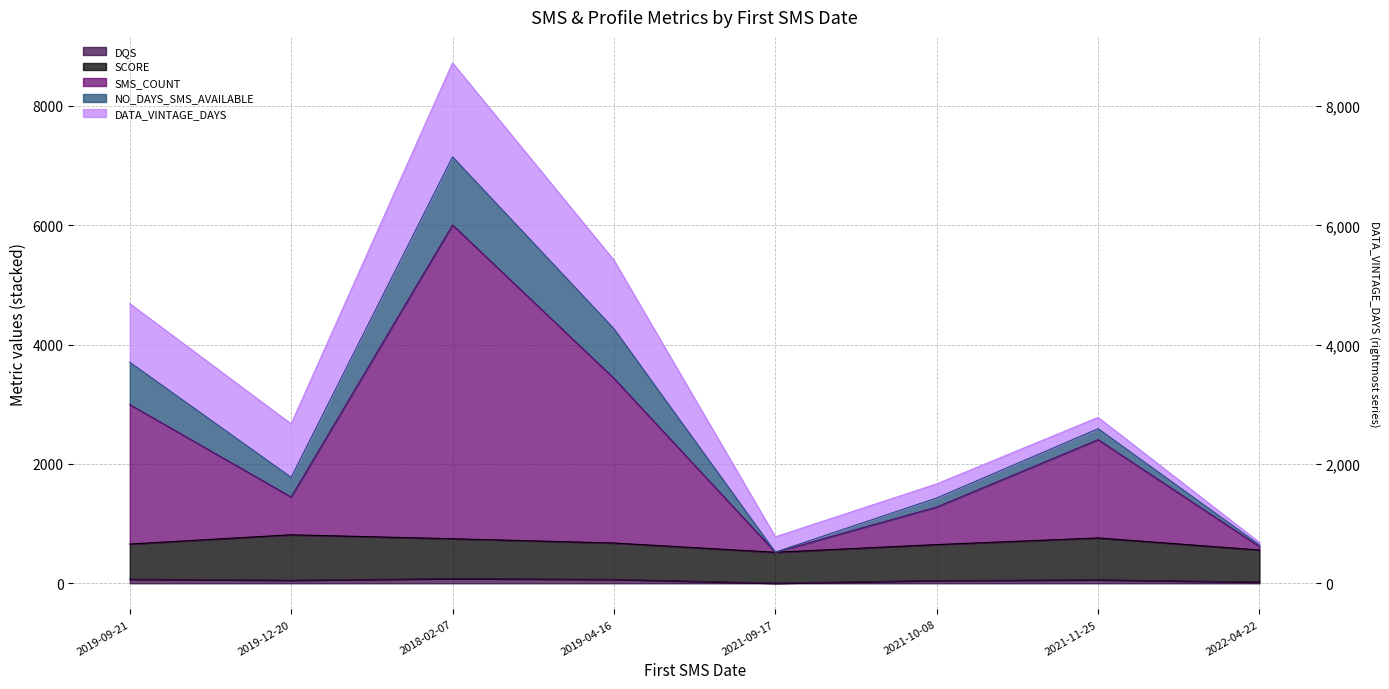

True or false: SMS_COUNT and DQS cross at least once.

False